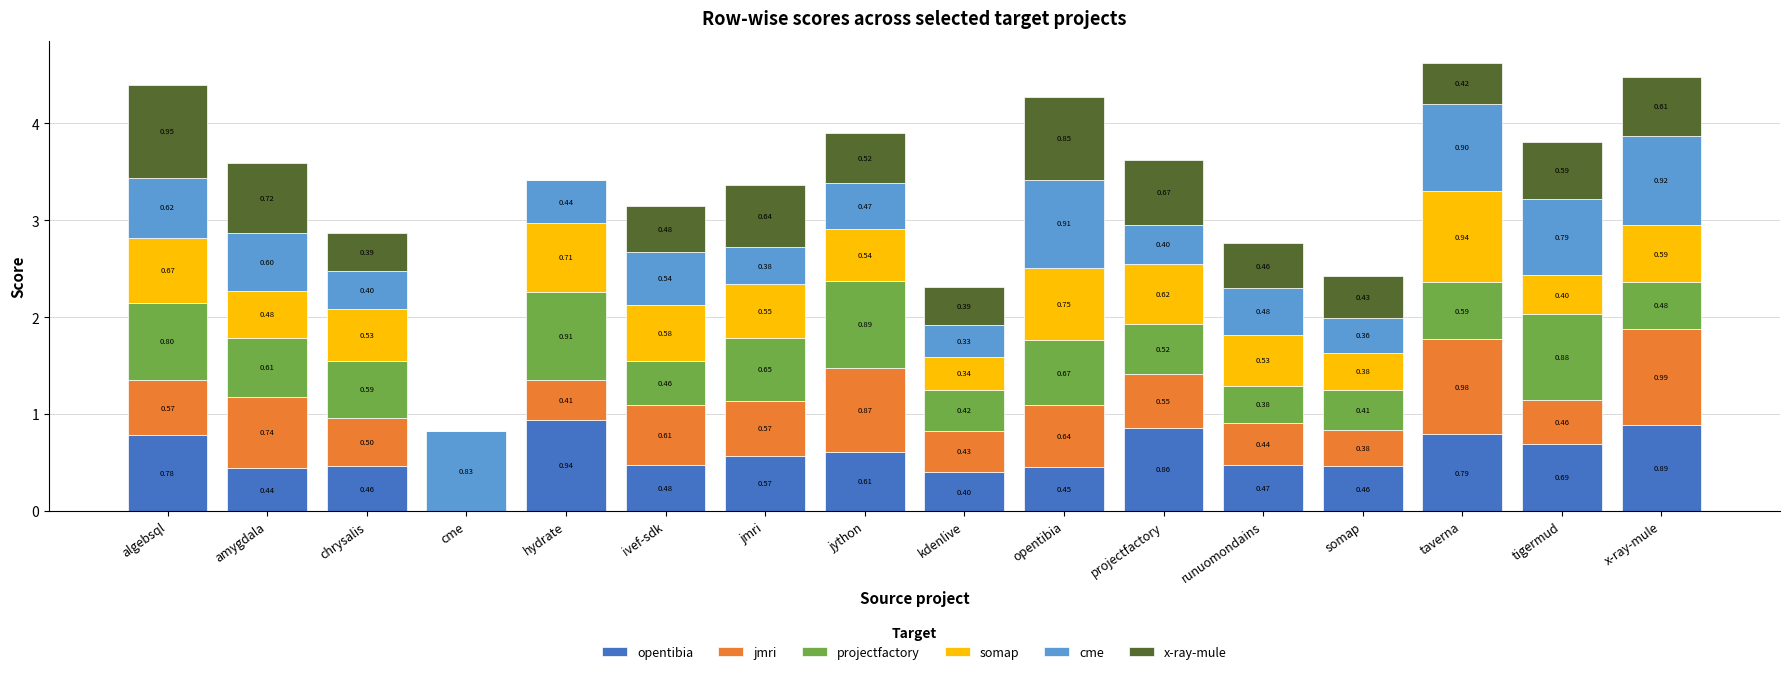

Which series changed the most between chrysalis and opentibia?

cme